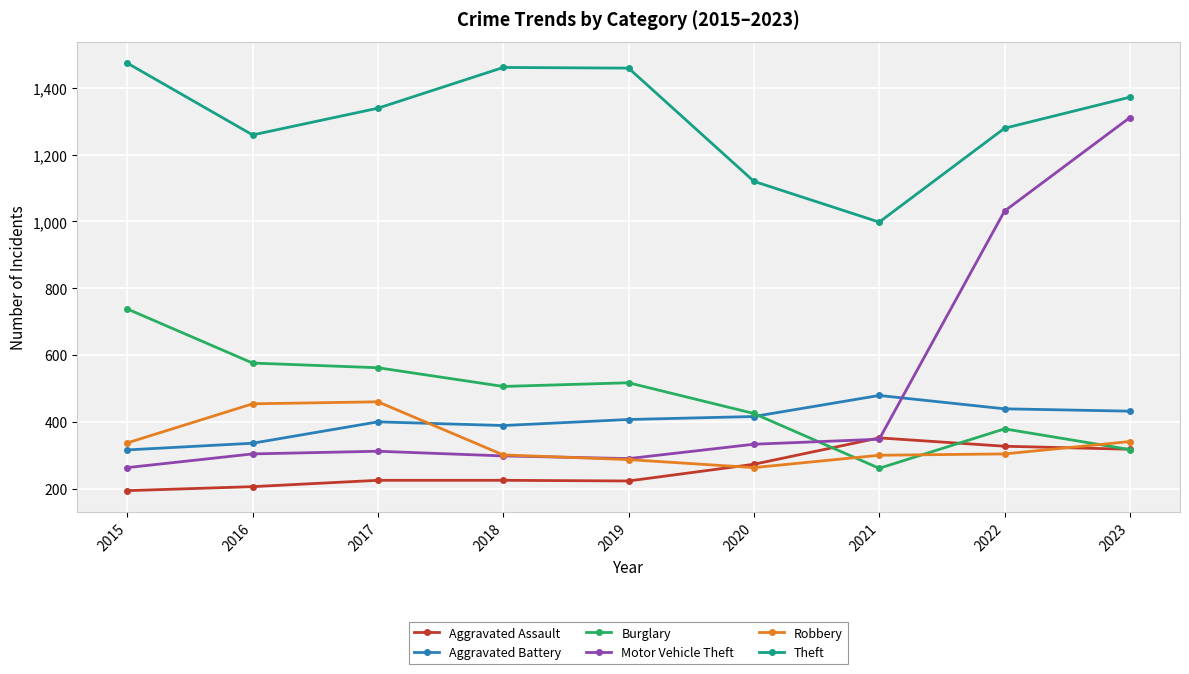

At how many categories does at least one series exceed 263?

9